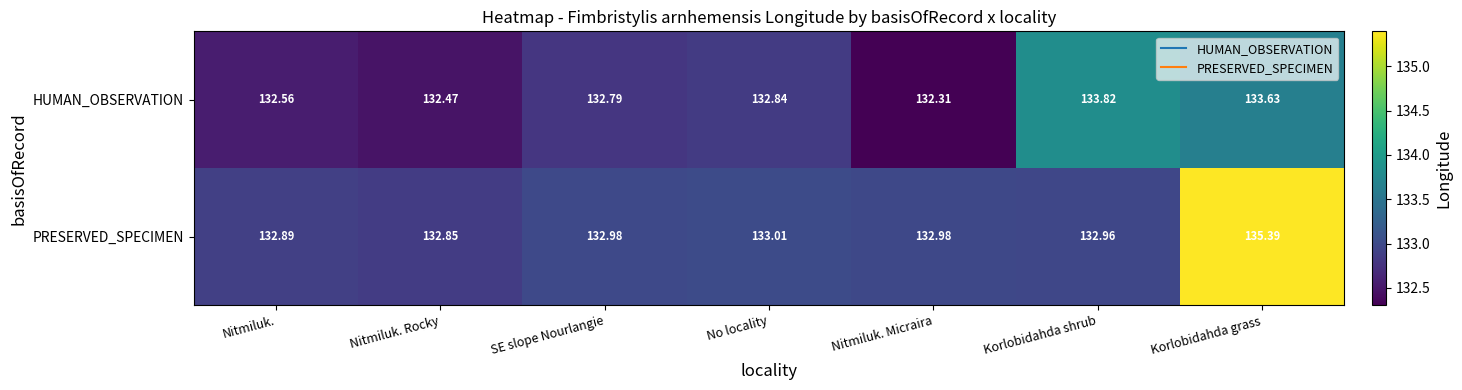

At which label is HUMAN_OBSERVATION closest to 133?

No locality